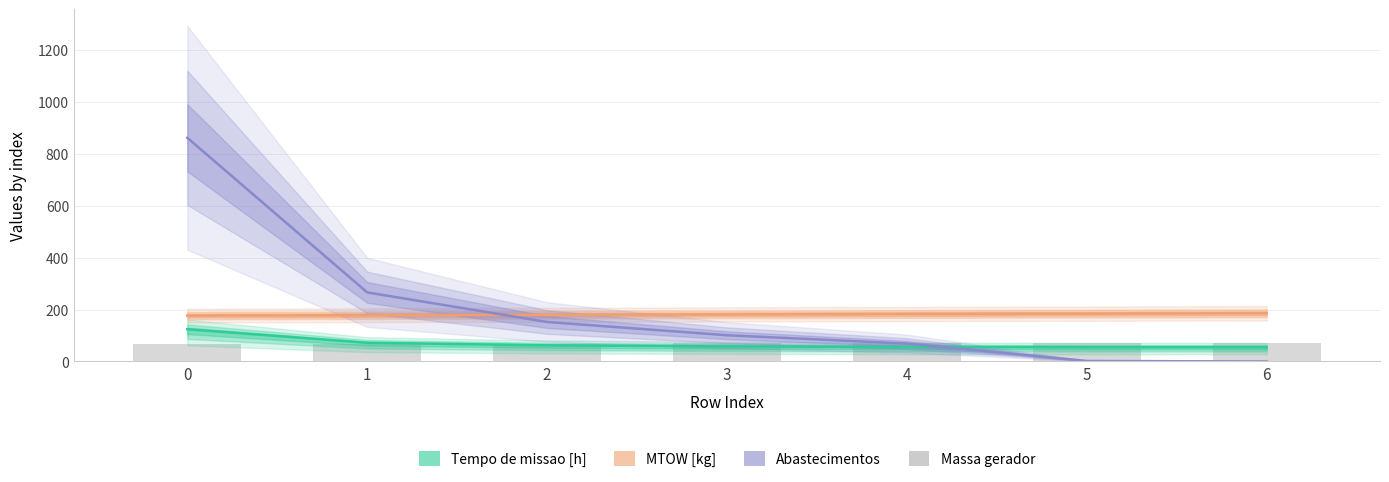

Is the value of Tempo de missao [h] at 4 greater than the value of Massa gerador at 0?

No